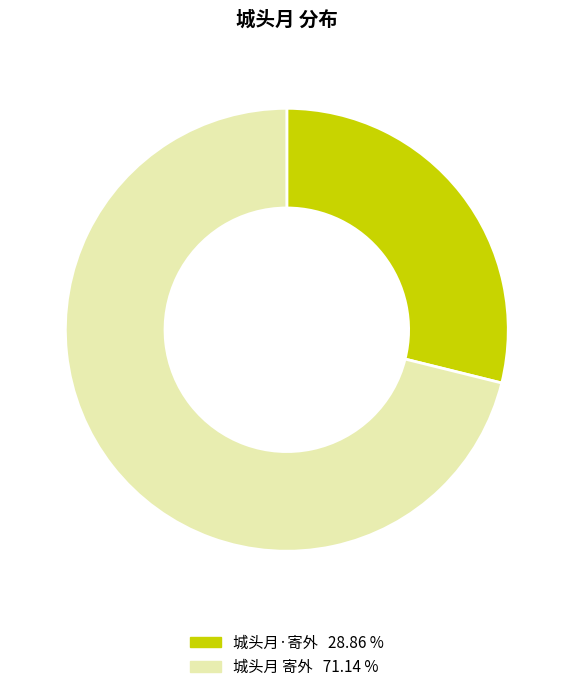

Does 城头月 寄外 represent more than half of the total?

Yes